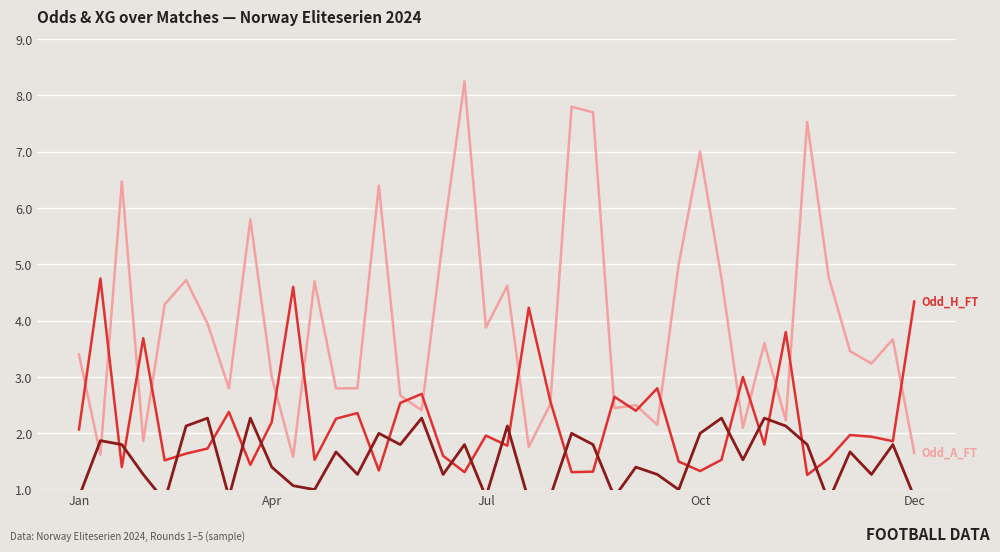

What are all the series names shown in the legend?

Odd_A_FT, Odd_H_FT, XG_Total_Pre